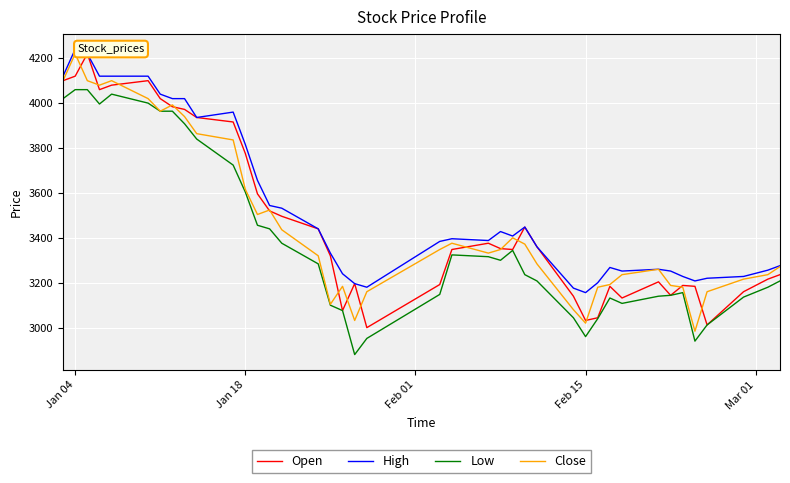

True or false: High and Low intersect in this chart.

False